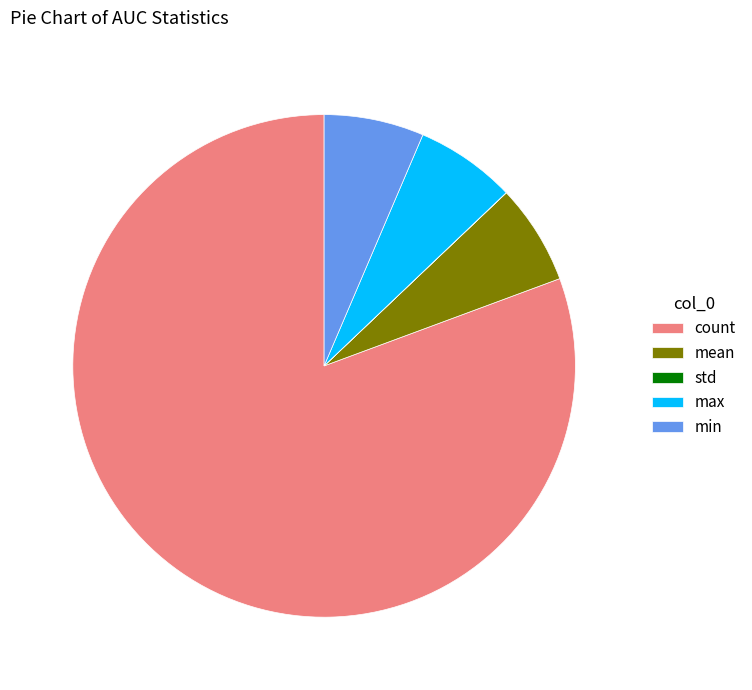

Which has a higher value, min or count?

count